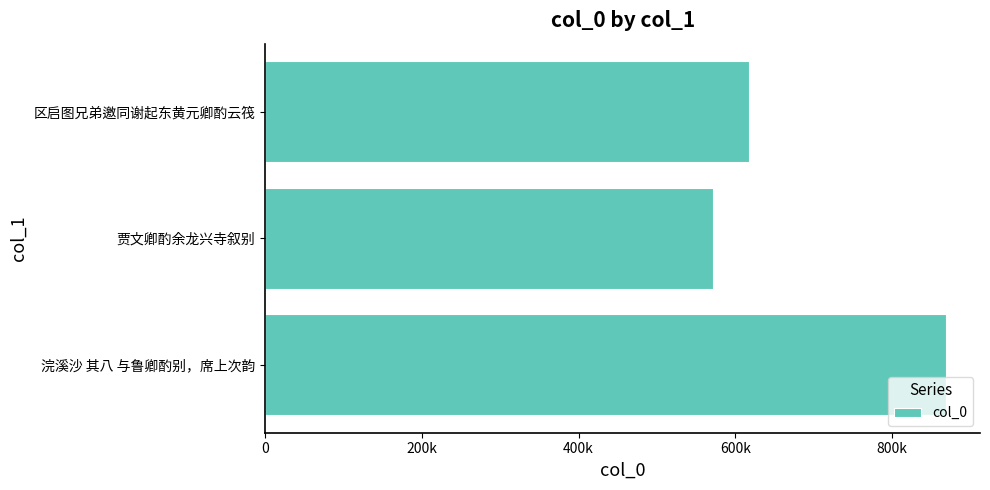

What is the smallest value displayed?

571357